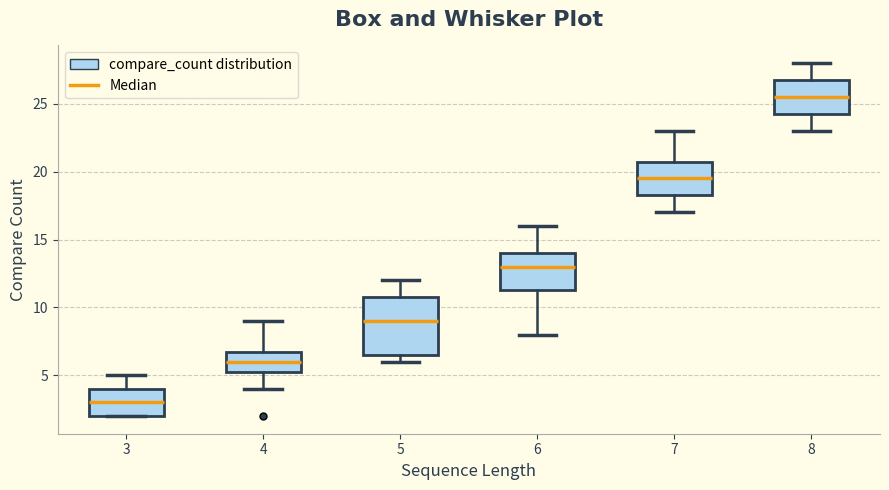

Which box is the tallest, from its lower edge to its upper edge?

5